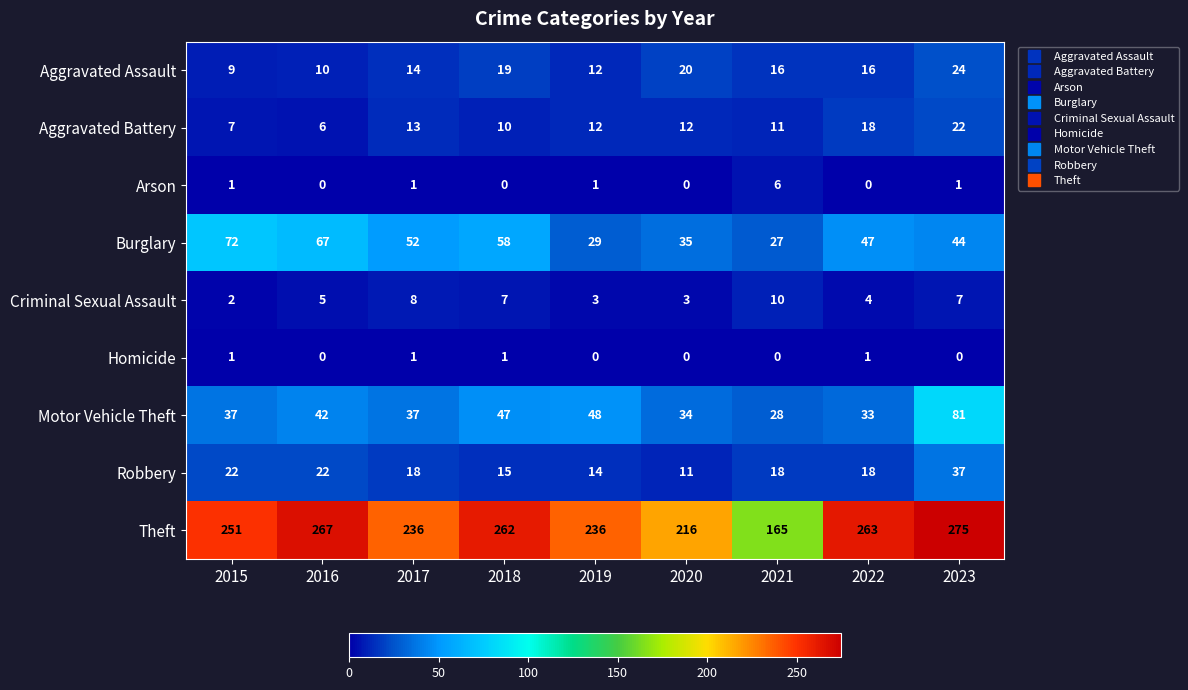

Count the Criminal Sexual Assault values in the range 3 to 7.

6